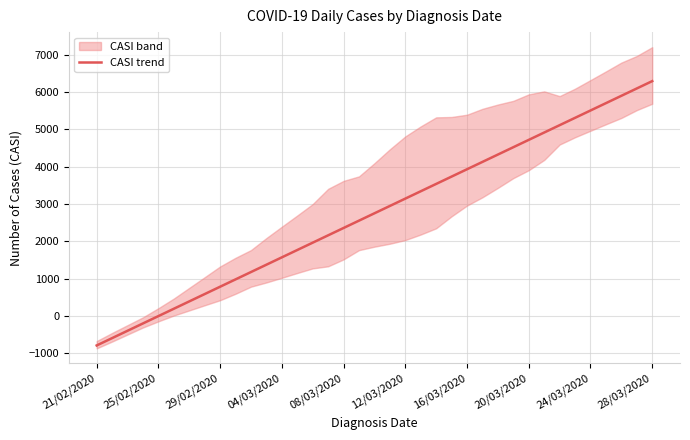

How many positive values are there?

32